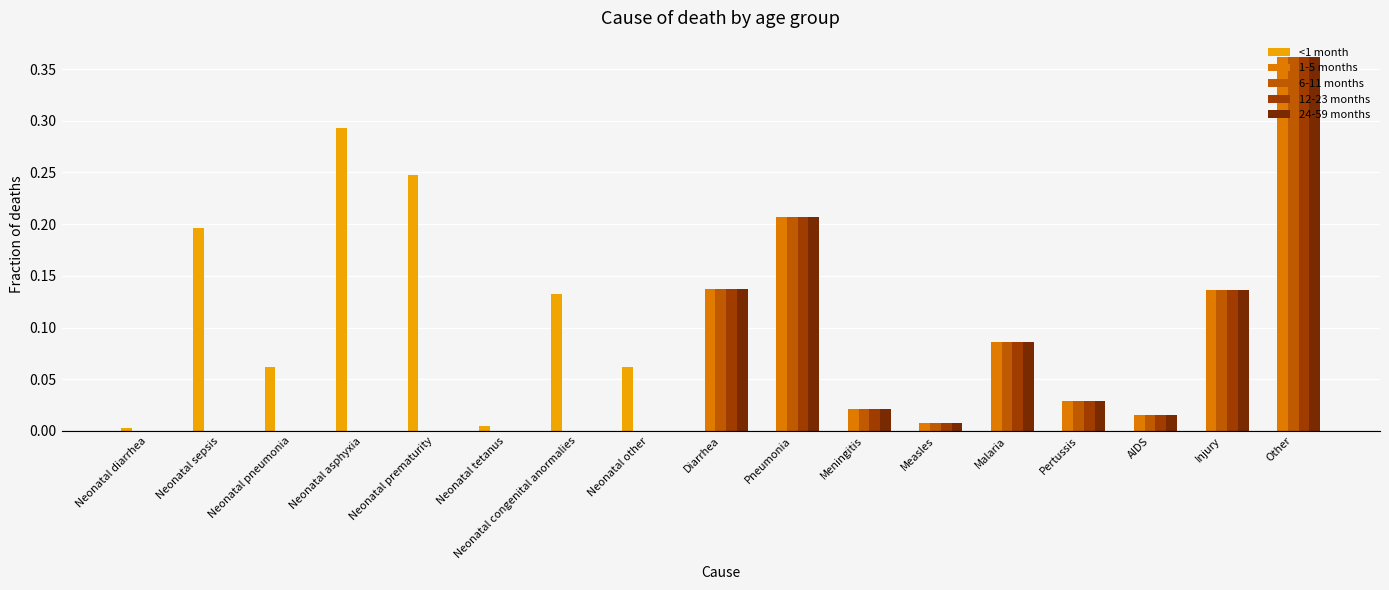

Which series changed the most between Neonatal prematurity and Meningitis?

<1 month